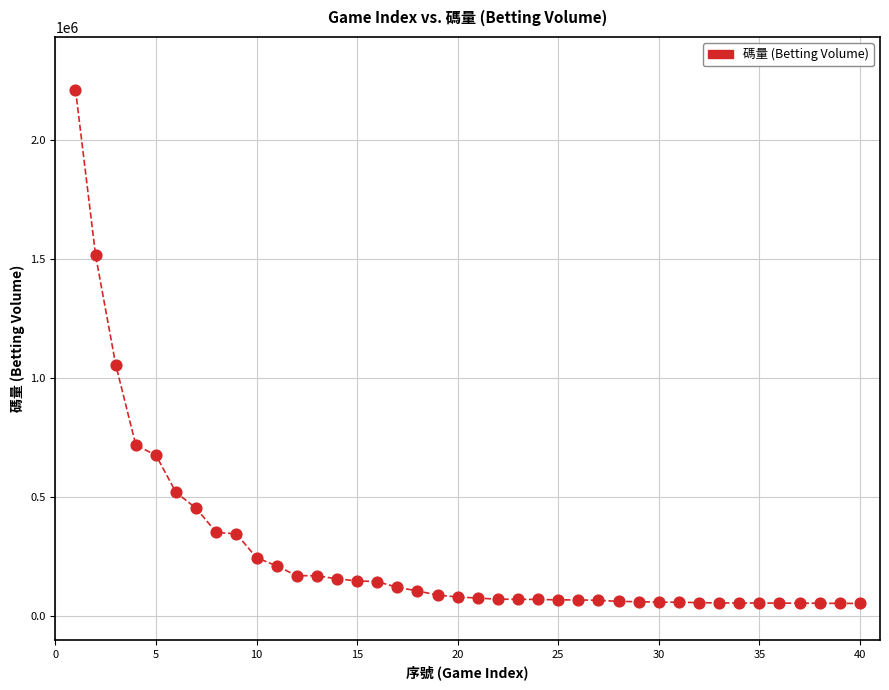

What Y value in the scatter plot is closest to 1132958?

1056846.3